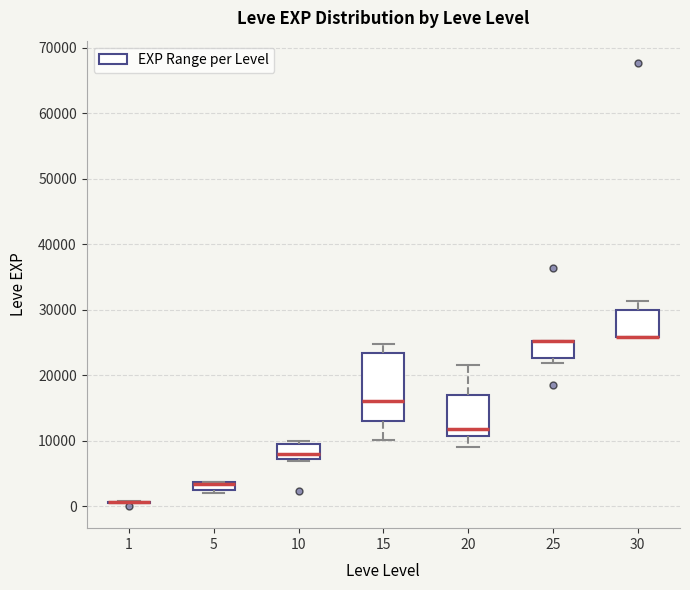

Where does the upper whisker of the box at x = 30 end on the y-axis? The values are not printed on the chart, so give them approximately, as read against the axis.

31000